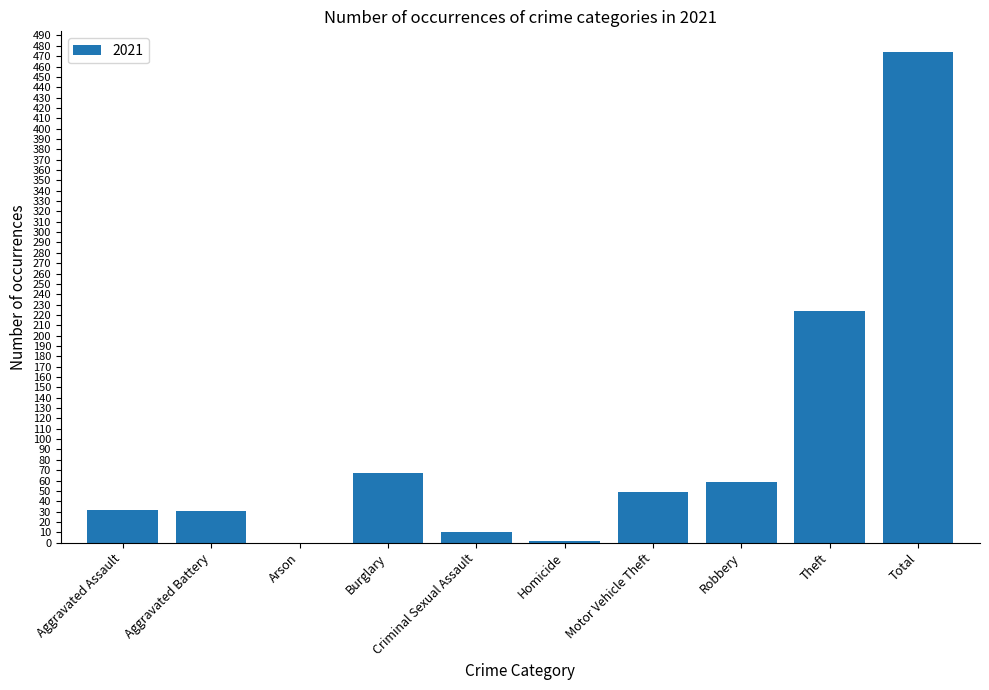

The value at Criminal Sexual Assault is 10. True or false?

True